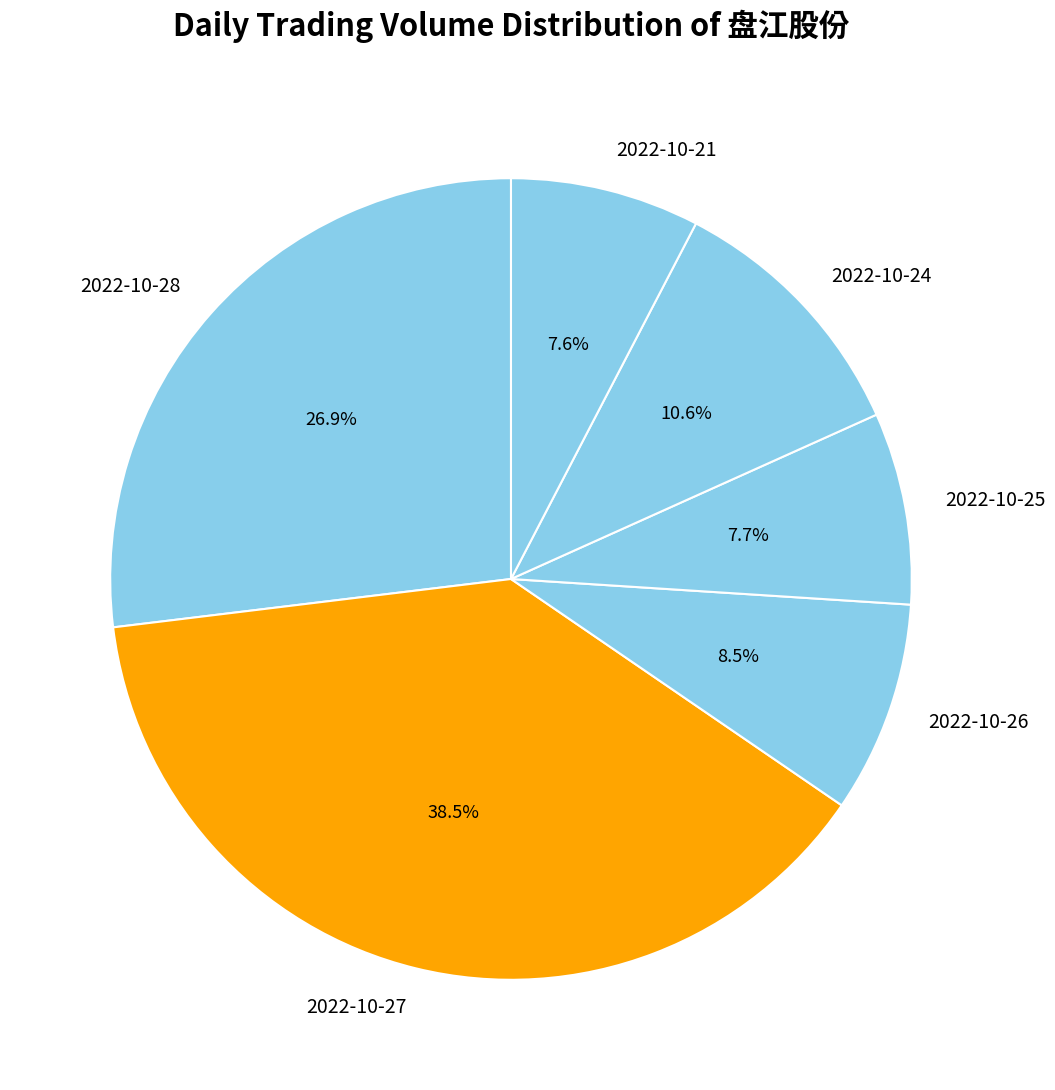

True or false: 2022-10-28 accounts for 37% of the total.

False